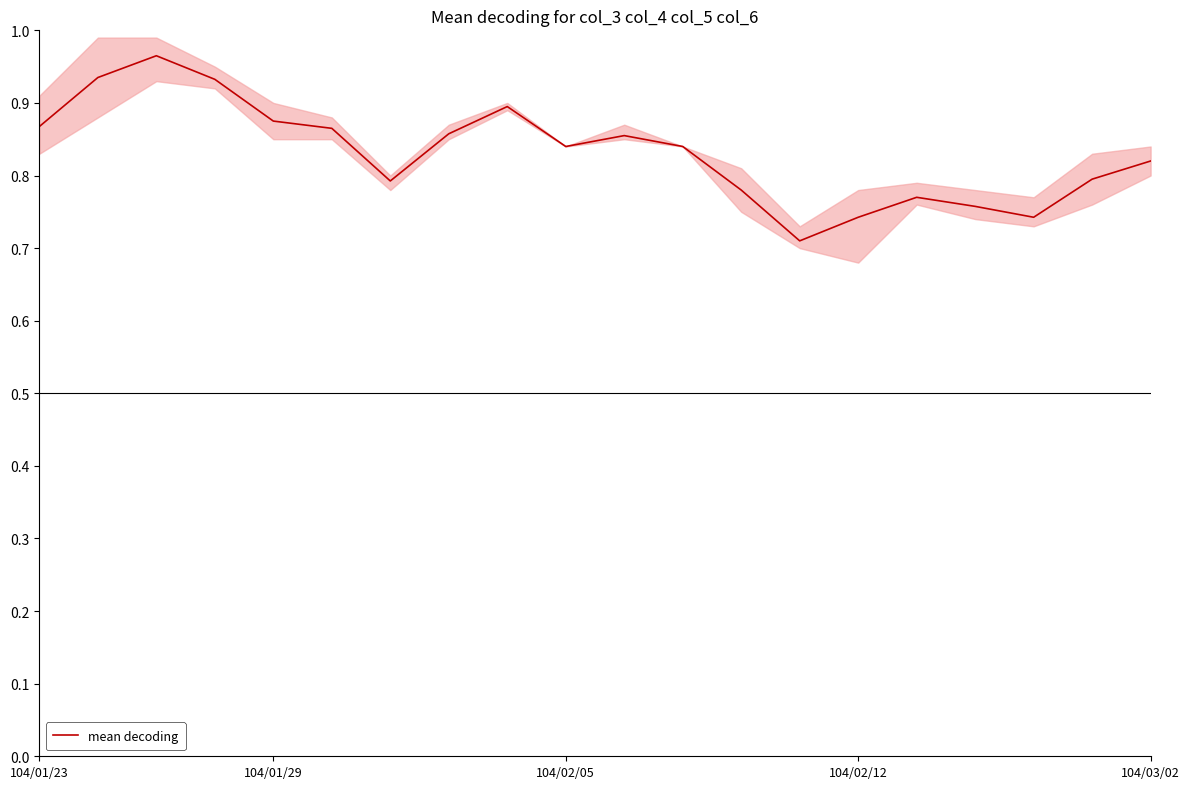

Is it true that the value at 7 is 1.3?

False